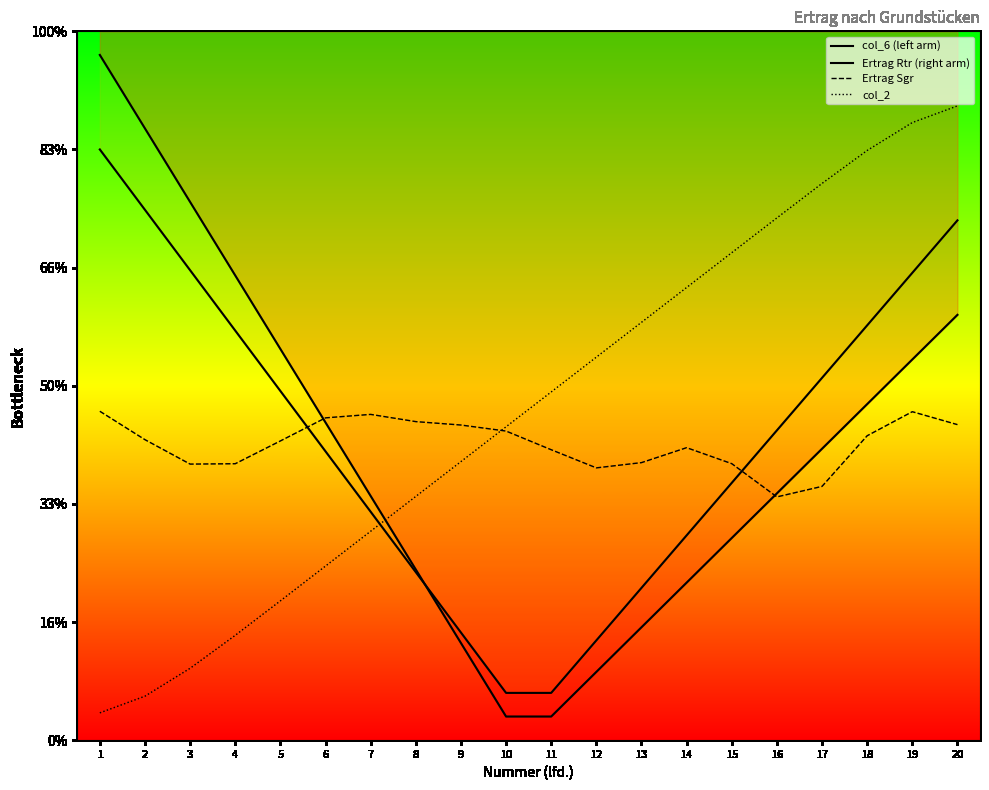

What is the greatest value displayed?

29.0